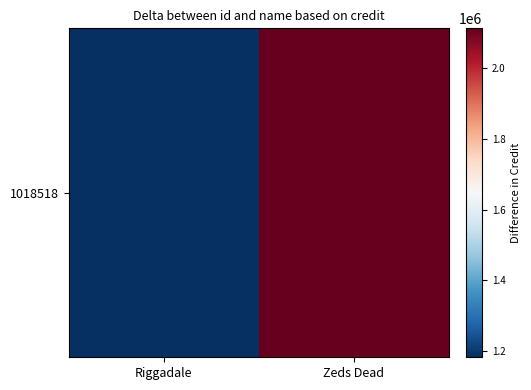

The value at Riggadale is 1923692. True or false?

False